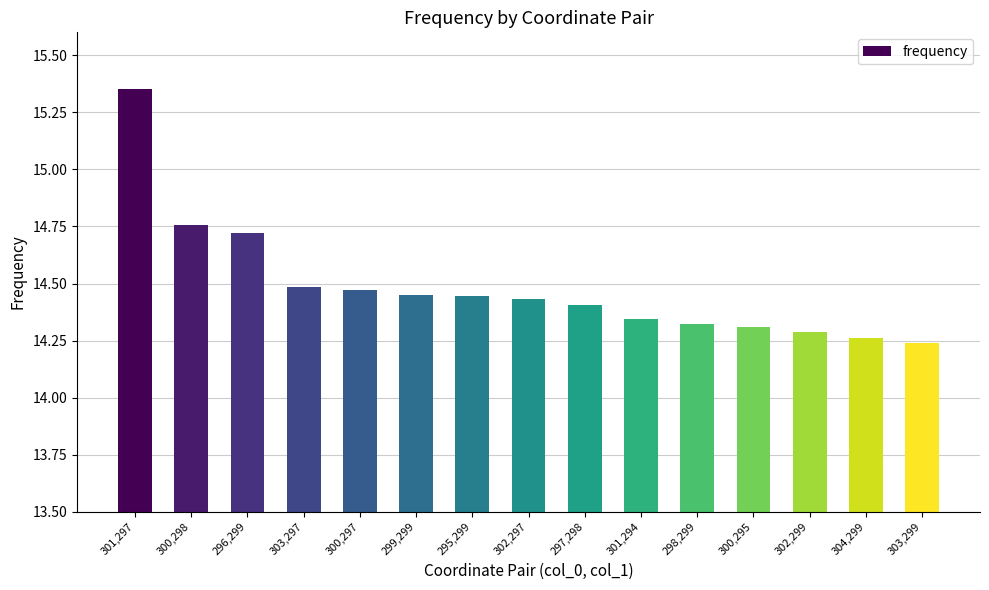

Which has a higher value, 303,297 or 299,299?

303,297